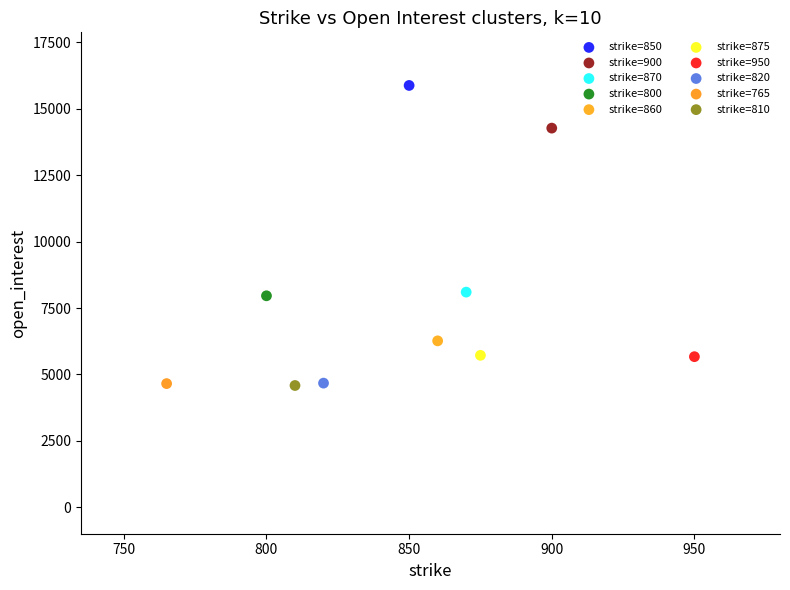

What are all the series names shown in the legend?

strike=850, strike=900, strike=870, strike=800, strike=860, strike=875, strike=950, strike=820, strike=765, strike=810